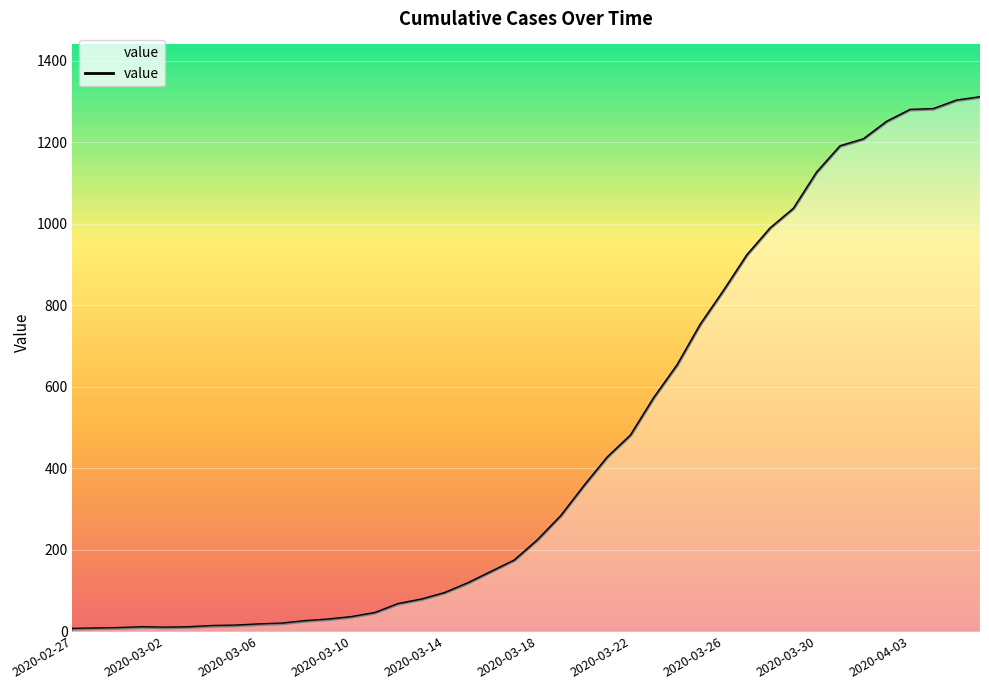

What is the greatest value displayed?

1310